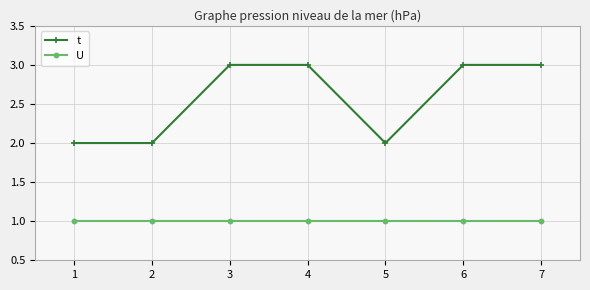

What are all the series names shown in the legend?

t, U